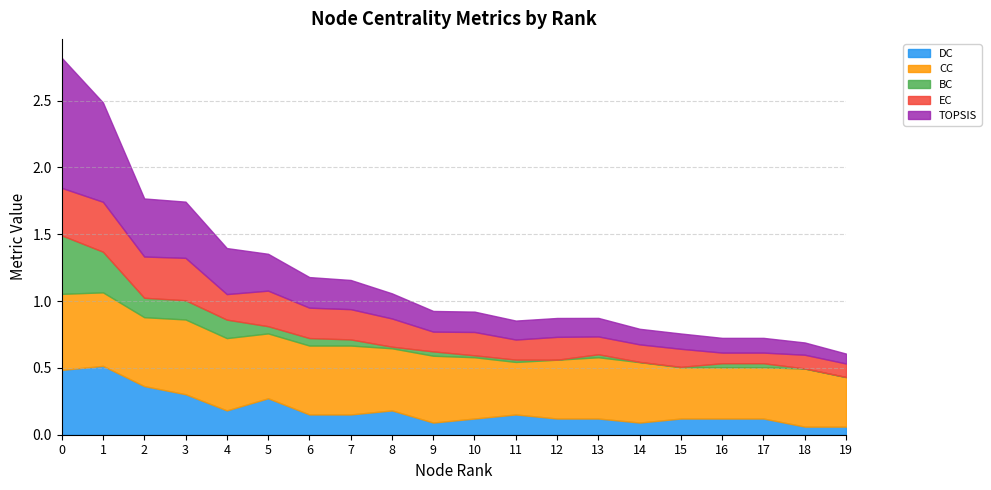

What are all the series names shown in the legend?

DC, CC, BC, EC, TOPSIS